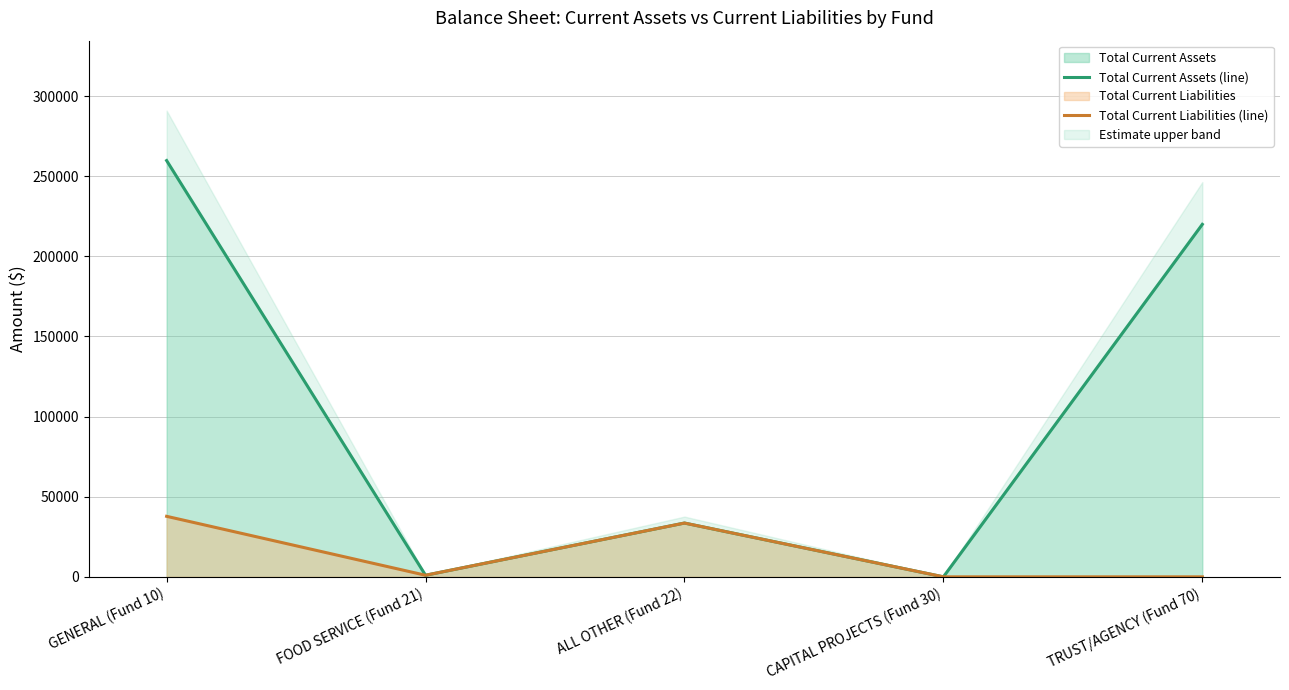

At which category does Total Current Liabilities (line) reach its first local peak?

ALL OTHER (Fund 22)